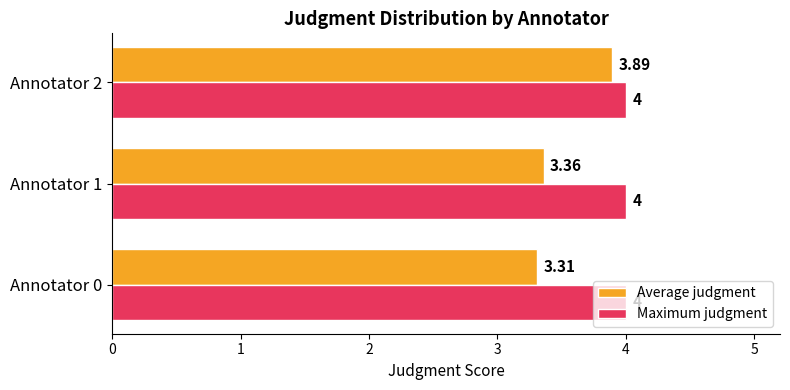

Rank the series at Annotator 2 from highest to lowest value.

Maximum judgment, Average judgment